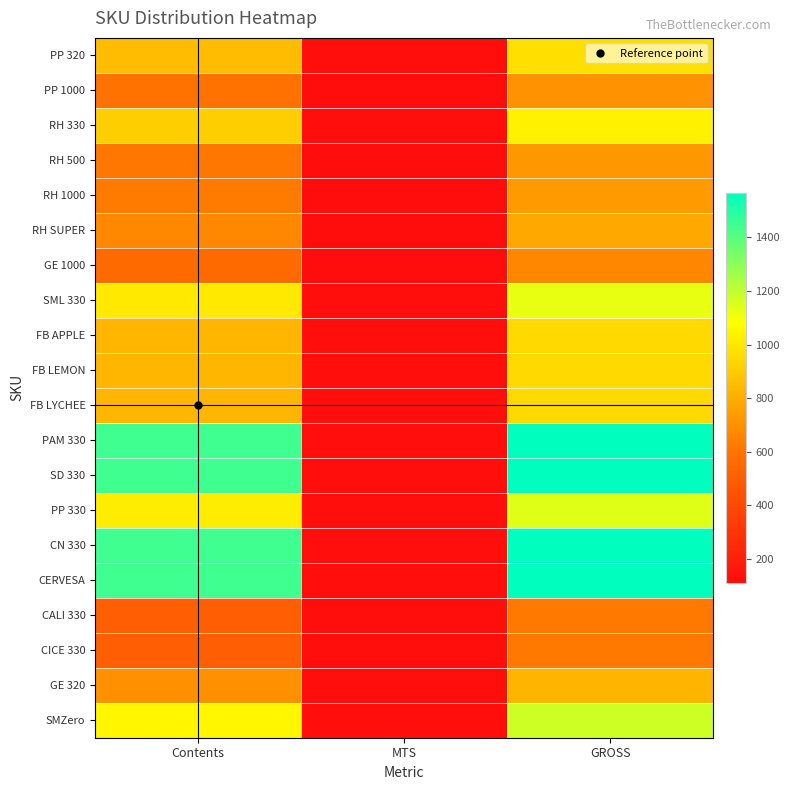

Reading right to left, transcribe all the data shown in this chart.

PP 320: GROSS=972	MTS=120	Contents=852
PP 1000: GROSS=707	MTS=111	Contents=596
RH 330: GROSS=1033	MTS=120	Contents=913
RH 500: GROSS=725	MTS=111	Contents=614
RH 1000: GROSS=737	MTS=111	Contents=626
RH SUPER: GROSS=785	MTS=111	Contents=674
GE 1000: GROSS=670	MTS=111	Contents=559
SML 330: GROSS=1125	MTS=120	Contents=1005
FB APPLE: GROSS=952	MTS=120	Contents=832
FB LEMON: GROSS=952	MTS=120	Contents=832
FB LYCHEE: GROSS=952	MTS=120	Contents=832
PAM 330: GROSS=1567	MTS=120	Contents=1447
SD 330: GROSS=1567	MTS=120	Contents=1447
PP 330: GROSS=1140	MTS=120	Contents=1020
CN 330: GROSS=1567	MTS=120	Contents=1447
CERVESA: GROSS=1567	MTS=120	Contents=1447
CALI 330: GROSS=620	MTS=120	Contents=500
CICE 330: GROSS=620	MTS=120	Contents=500
GE 320: GROSS=823	MTS=120	Contents=703
SMZero: GROSS=1172	MTS=120	Contents=1052